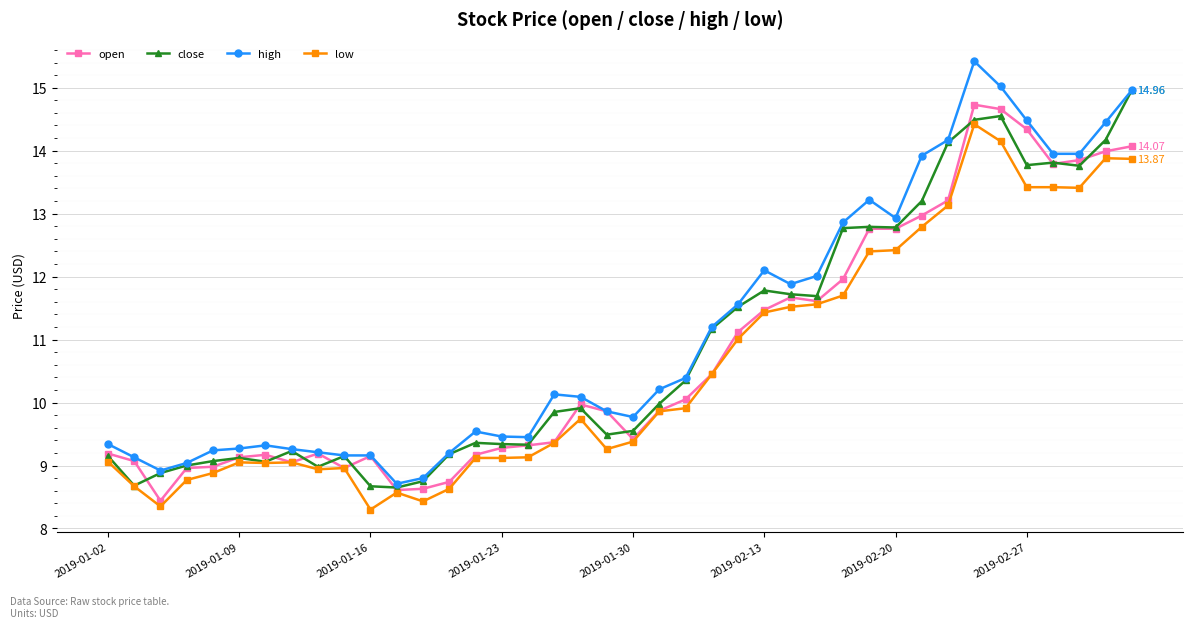

What is the sum of all open values?

431.0